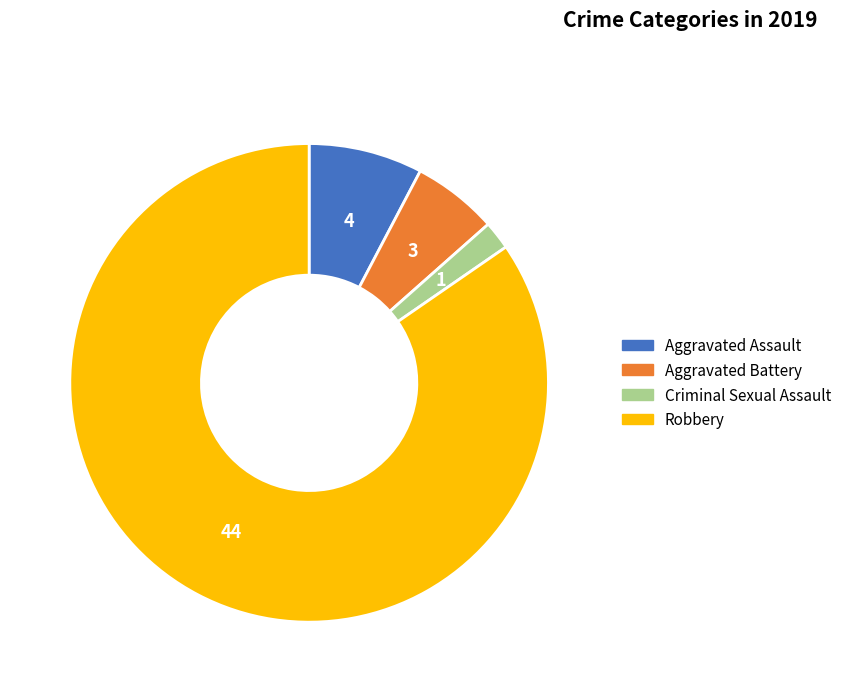

The Aggravated Assault slice represents 21% of the pie. True or false?

False